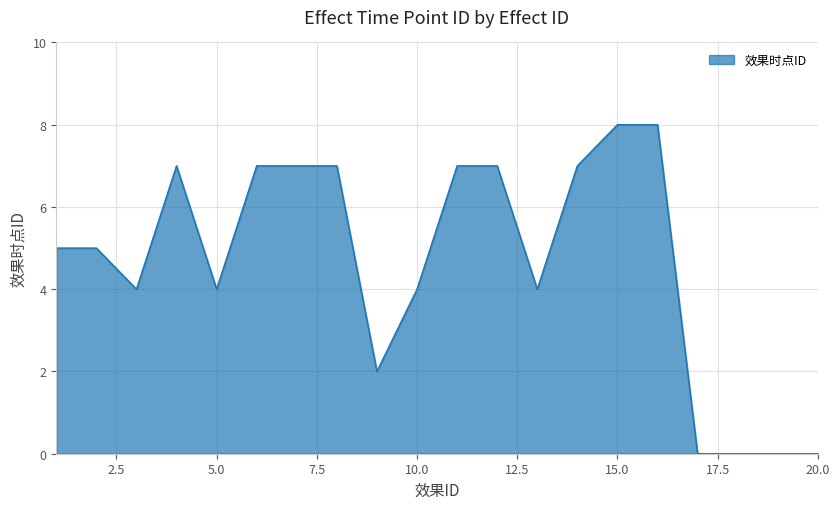

Reading left to right, transcribe all the data shown in this chart.

5	5	4	7	4	7	7	7	2	4	7	7	4	7	8	8	0	0	0	0